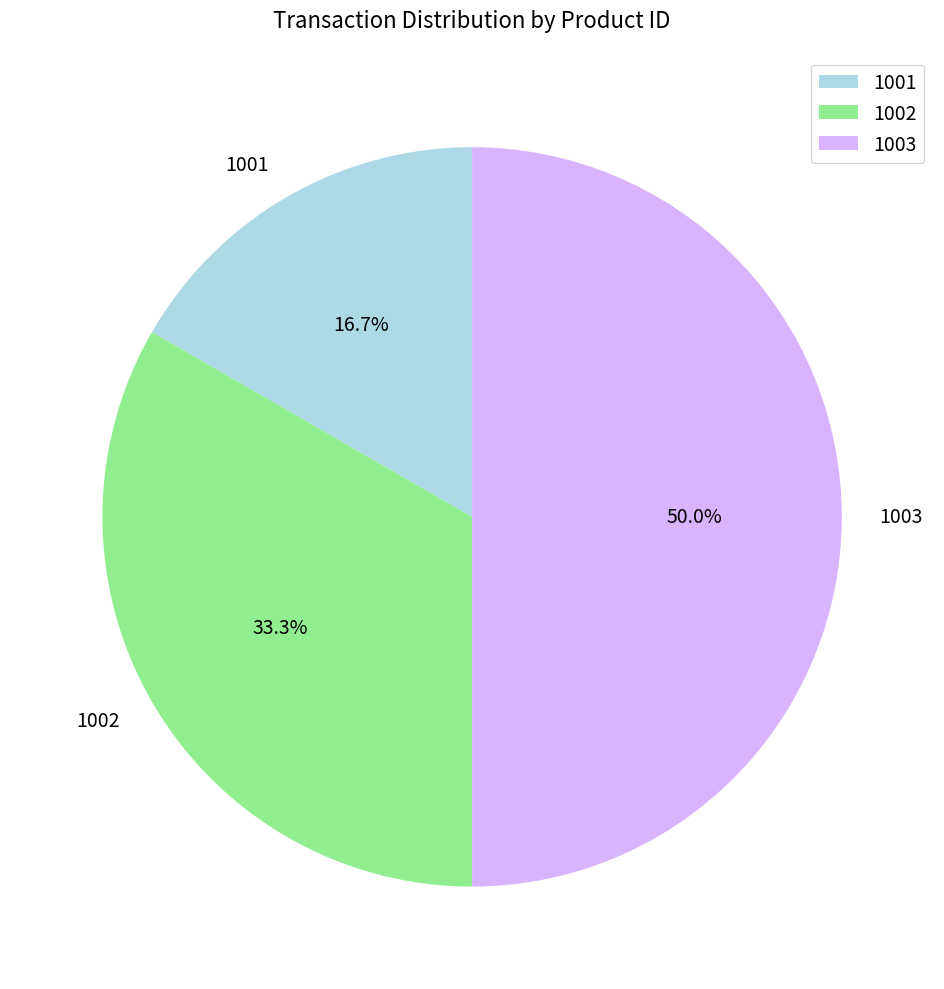

Which slice is the largest?

1003